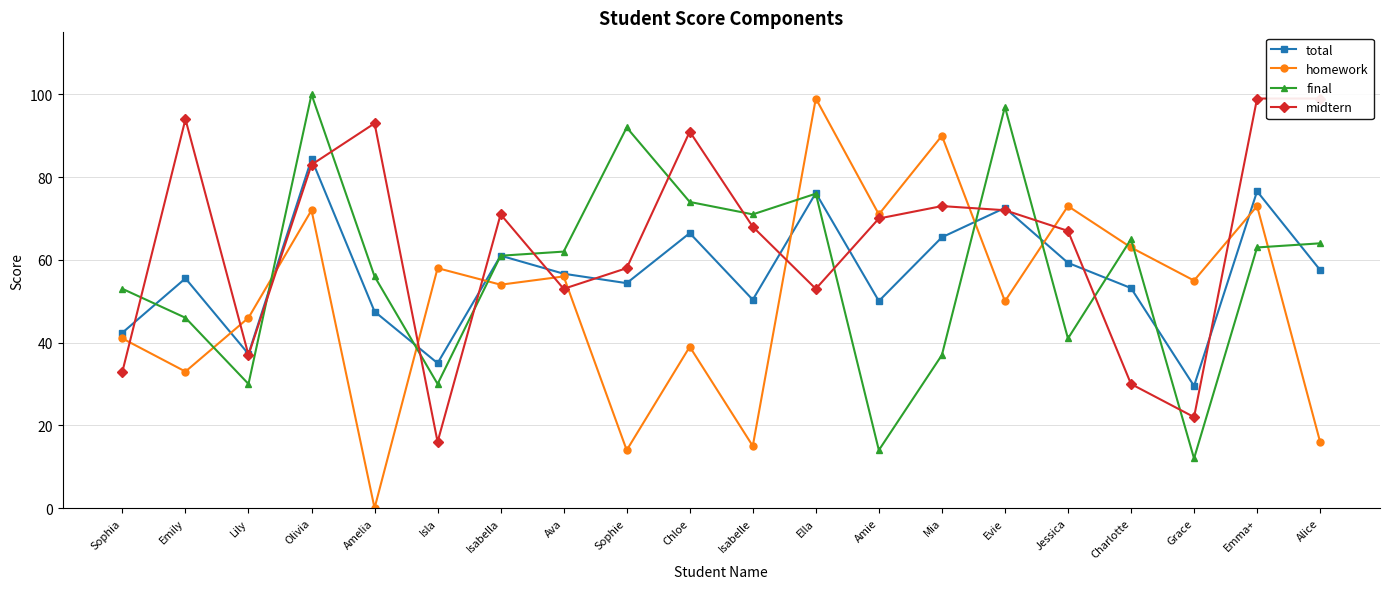

What is the label of the 11th point from the right?

Chloe